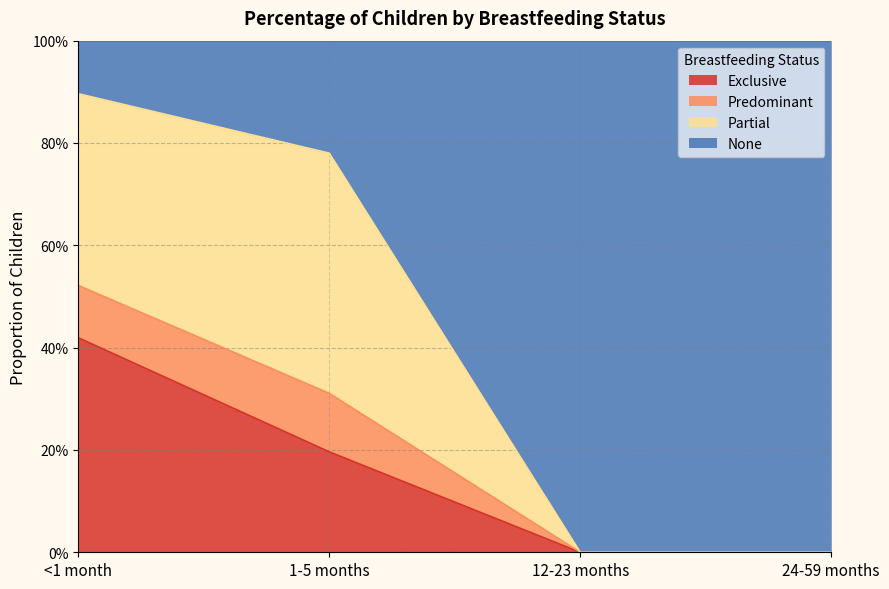

At which category is the sum across all series the highest?

<1 month